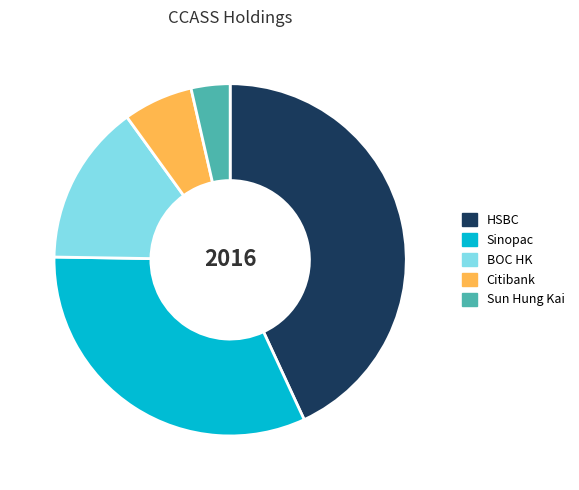

Is there a majority slice in this chart?

No